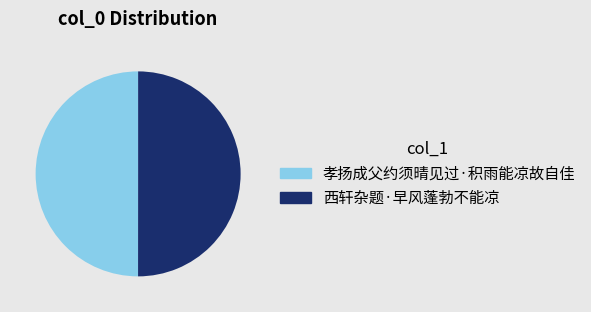

The 孝扬成父约须晴见过·积雨能凉故自佳 slice represents 50% of the pie. True or false?

True